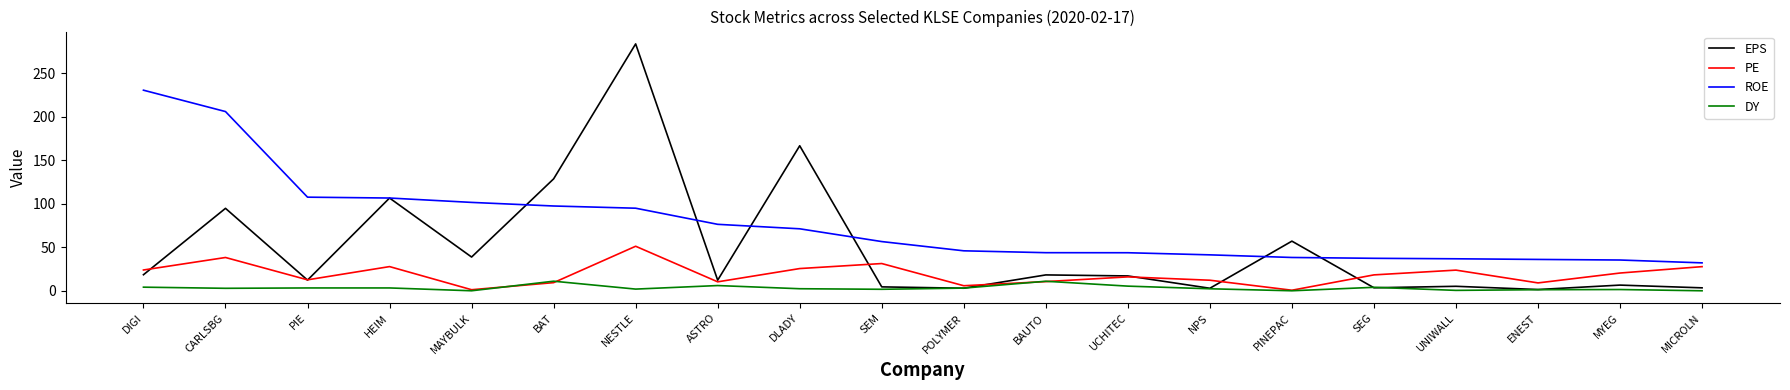

At which category is the sum across all series the highest?

NESTLE